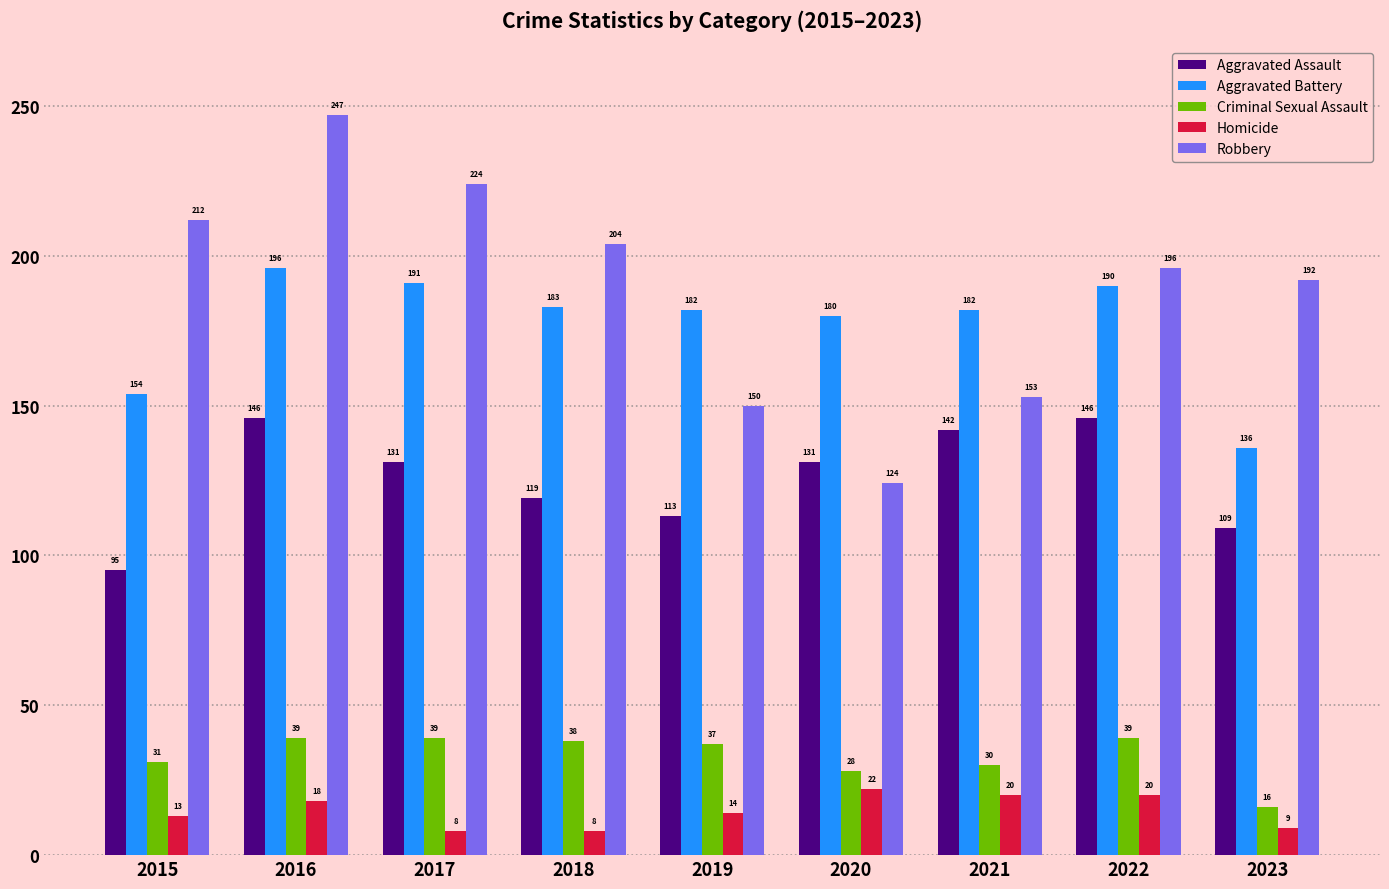

Reading left to right, list all the values displayed in this chart.

Aggravated Assault: 2015=95	2016=146	2017=131	2018=119	2019=113	2020=131	2021=142	2022=146	2023=109
Aggravated Battery: 2015=154	2016=196	2017=191	2018=183	2019=182	2020=180	2021=182	2022=190	2023=136
Criminal Sexual Assault: 2015=31	2016=39	2017=39	2018=38	2019=37	2020=28	2021=30	2022=39	2023=16
Homicide: 2015=13	2016=18	2017=8	2018=8	2019=14	2020=22	2021=20	2022=20	2023=9
Robbery: 2015=212	2016=247	2017=224	2018=204	2019=150	2020=124	2021=153	2022=196	2023=192